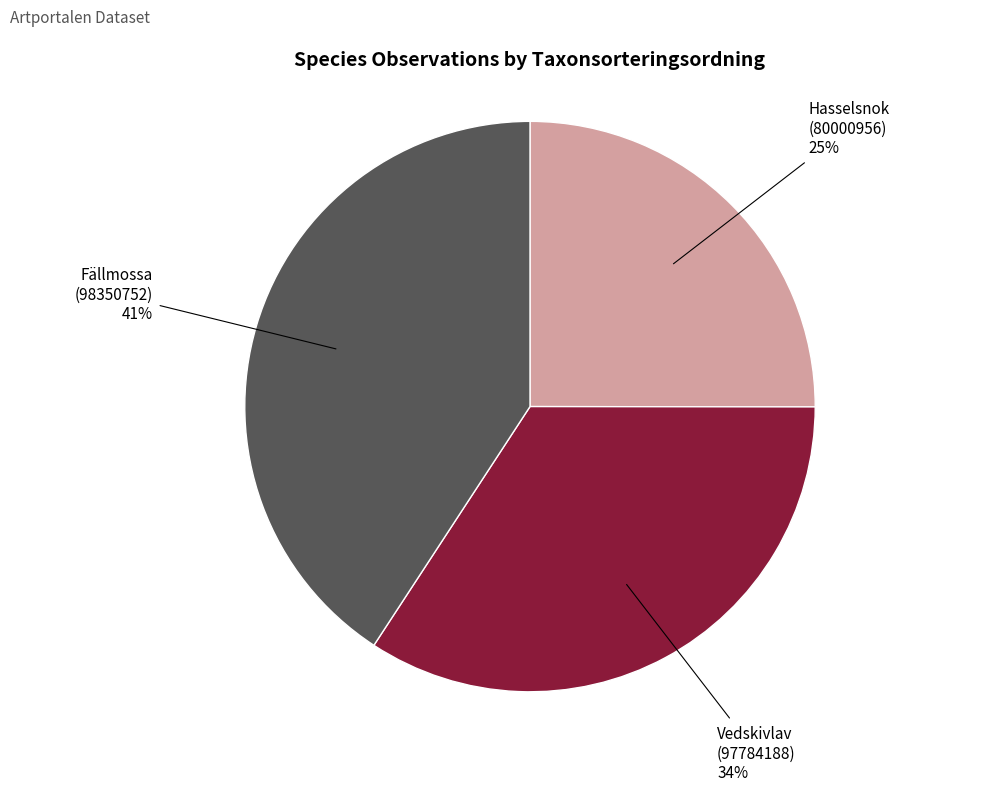

What is the largest slice in the pie chart?

Fällmossa (98350752)